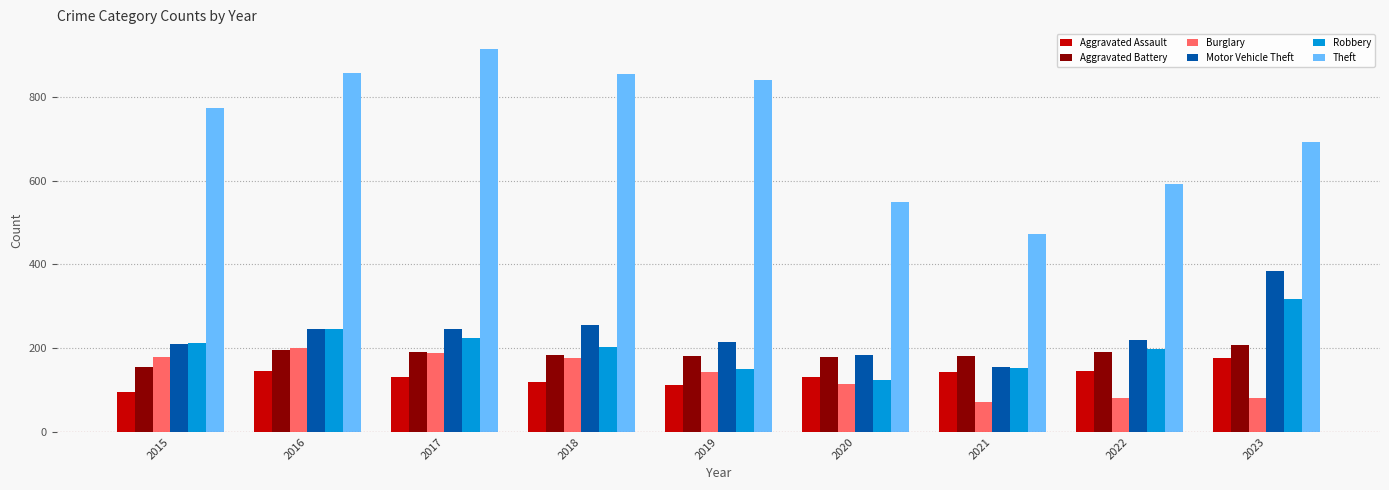

At how many categories does at least one series exceed 721?

5